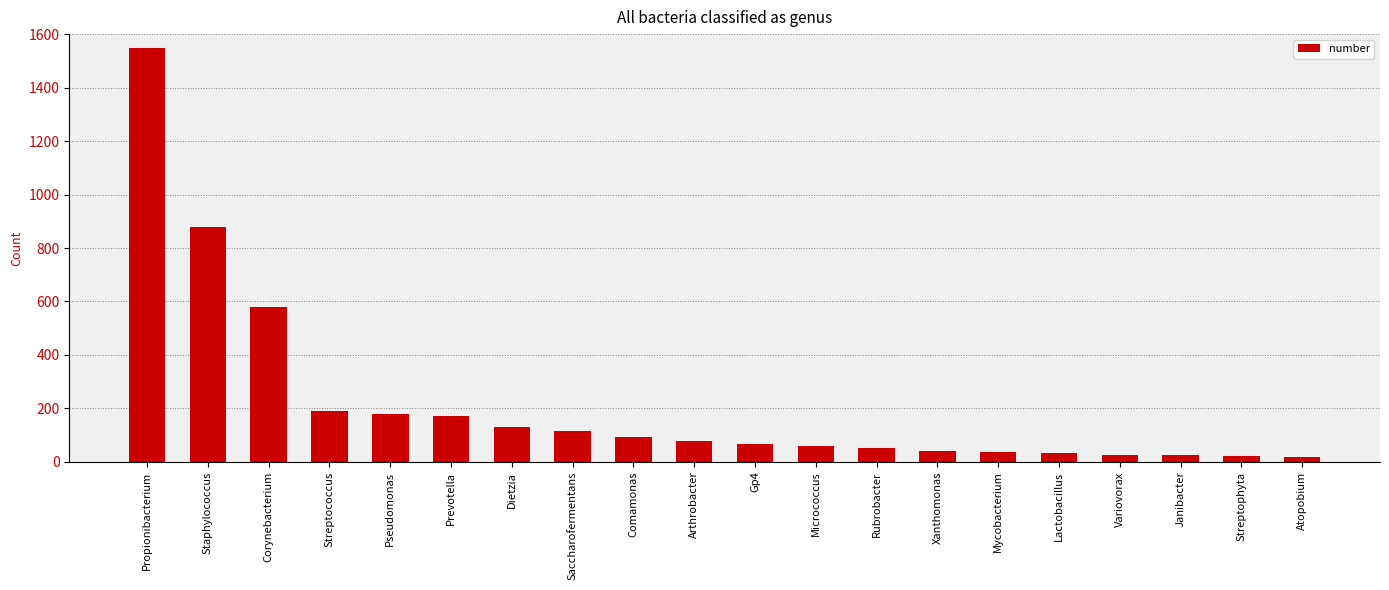

Does the chart contain any negative values?

No